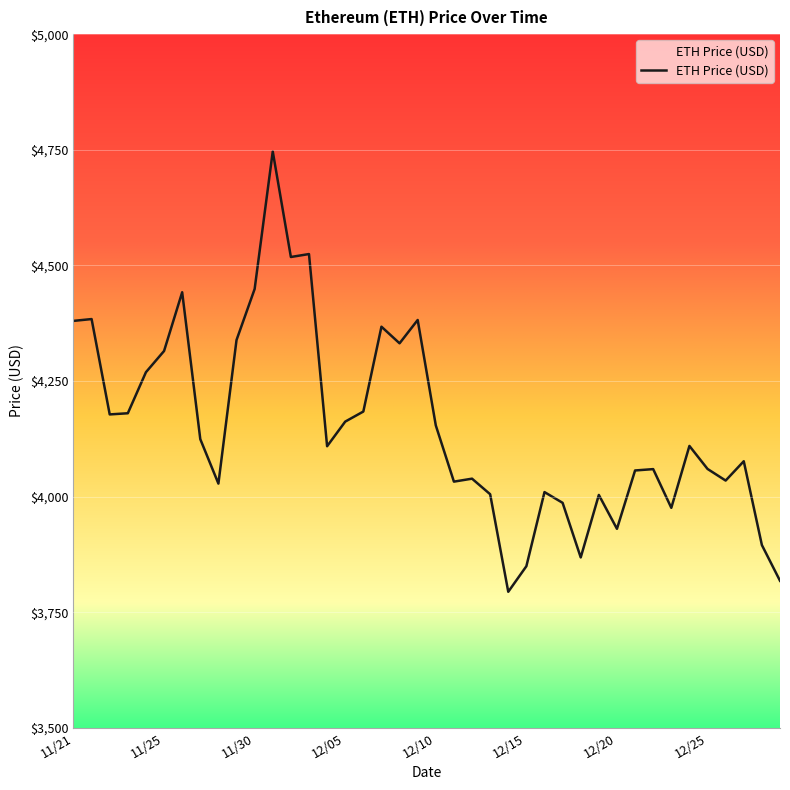

Which category has the lowest value across all series?

12/14